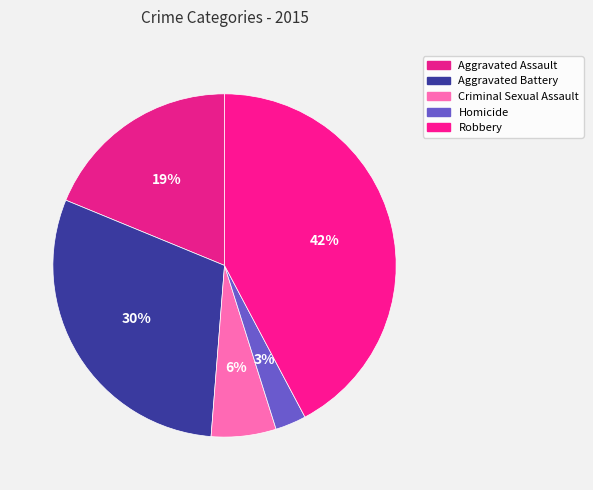

Count the number of slices in the pie.

5